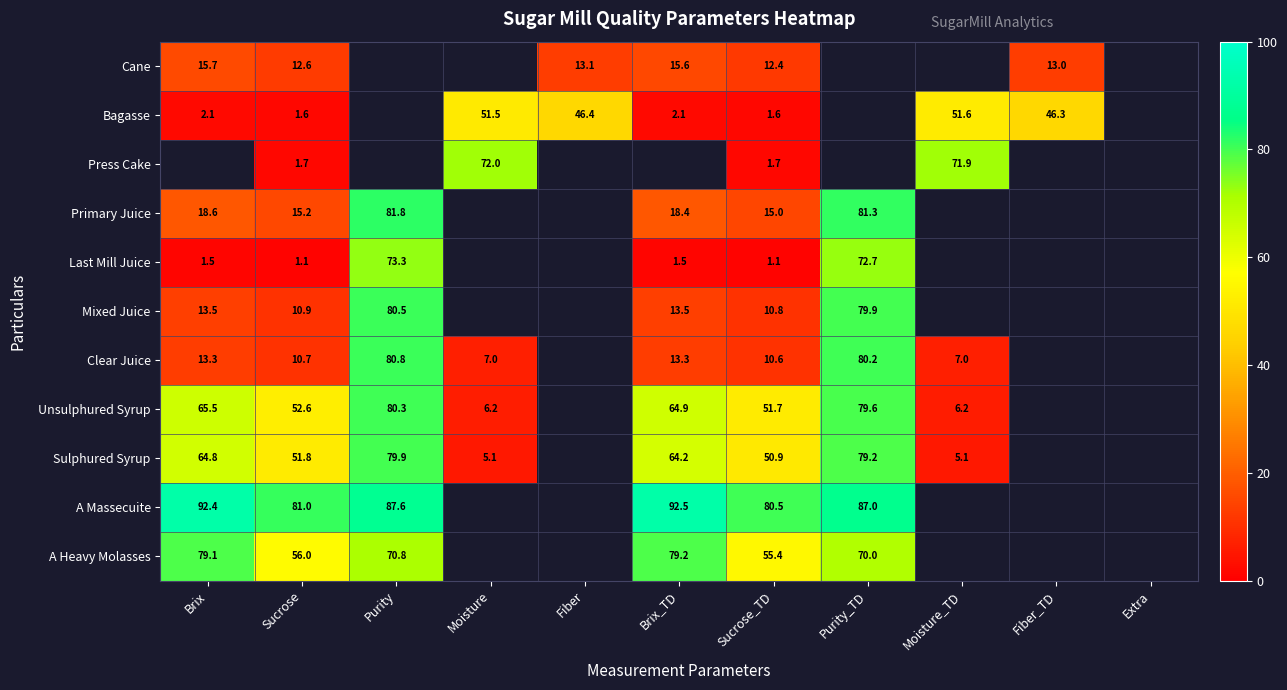

Is the value of Mixed Juice at Sucrose greater than the value of A Heavy Molasses at Brix?

No